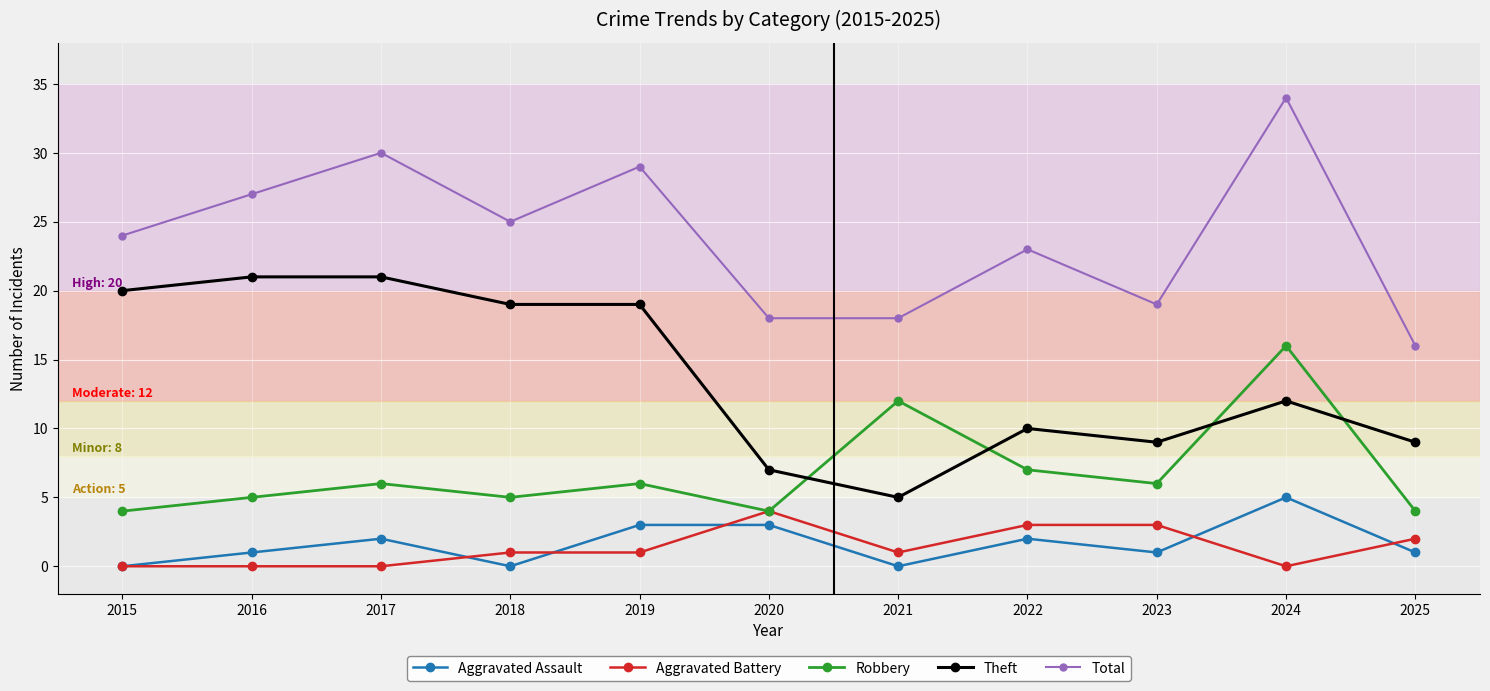

At which label does Aggravated Battery reach its peak?

2020